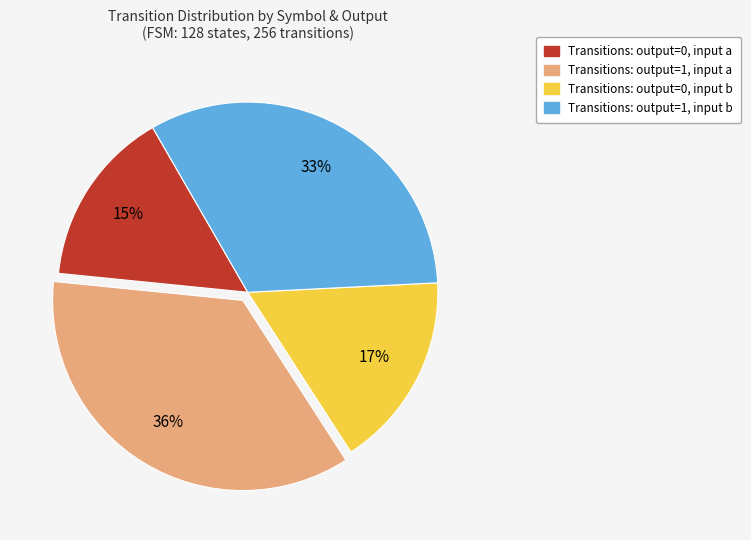

Is there a majority slice in this chart?

No